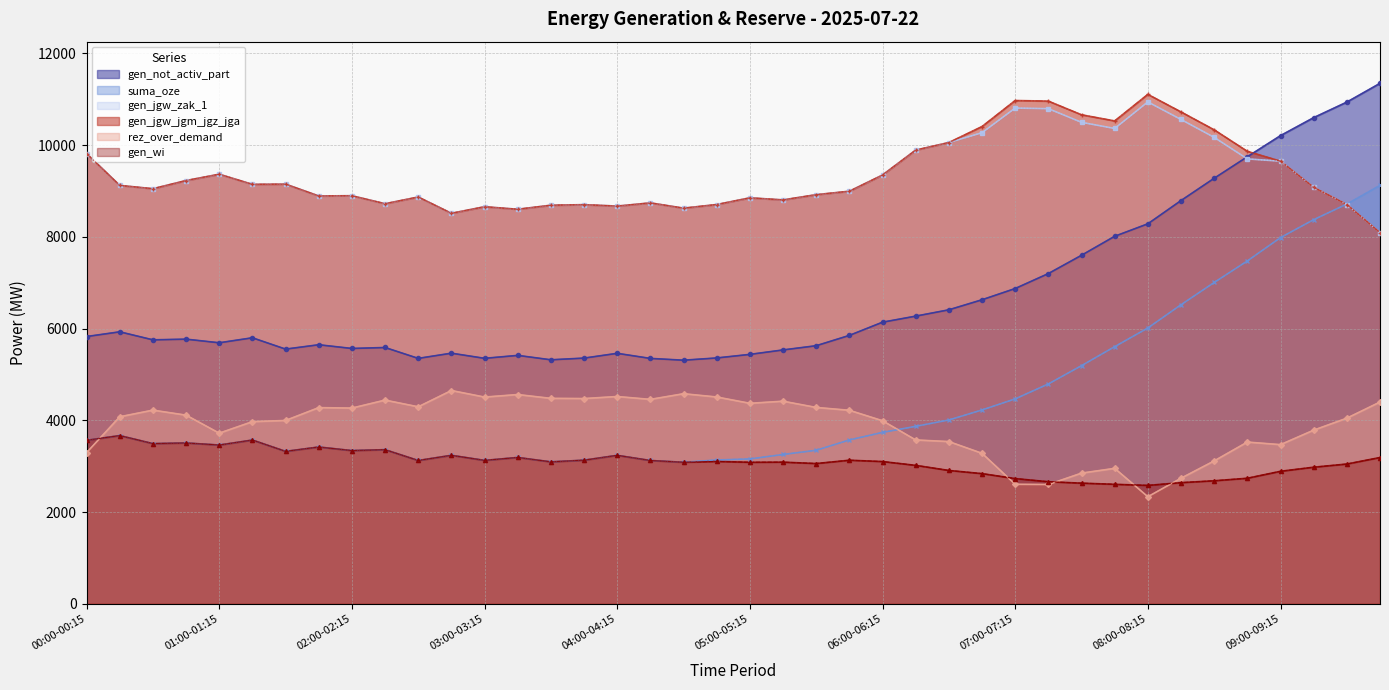

What position from the right is 09:45-10:00?

1